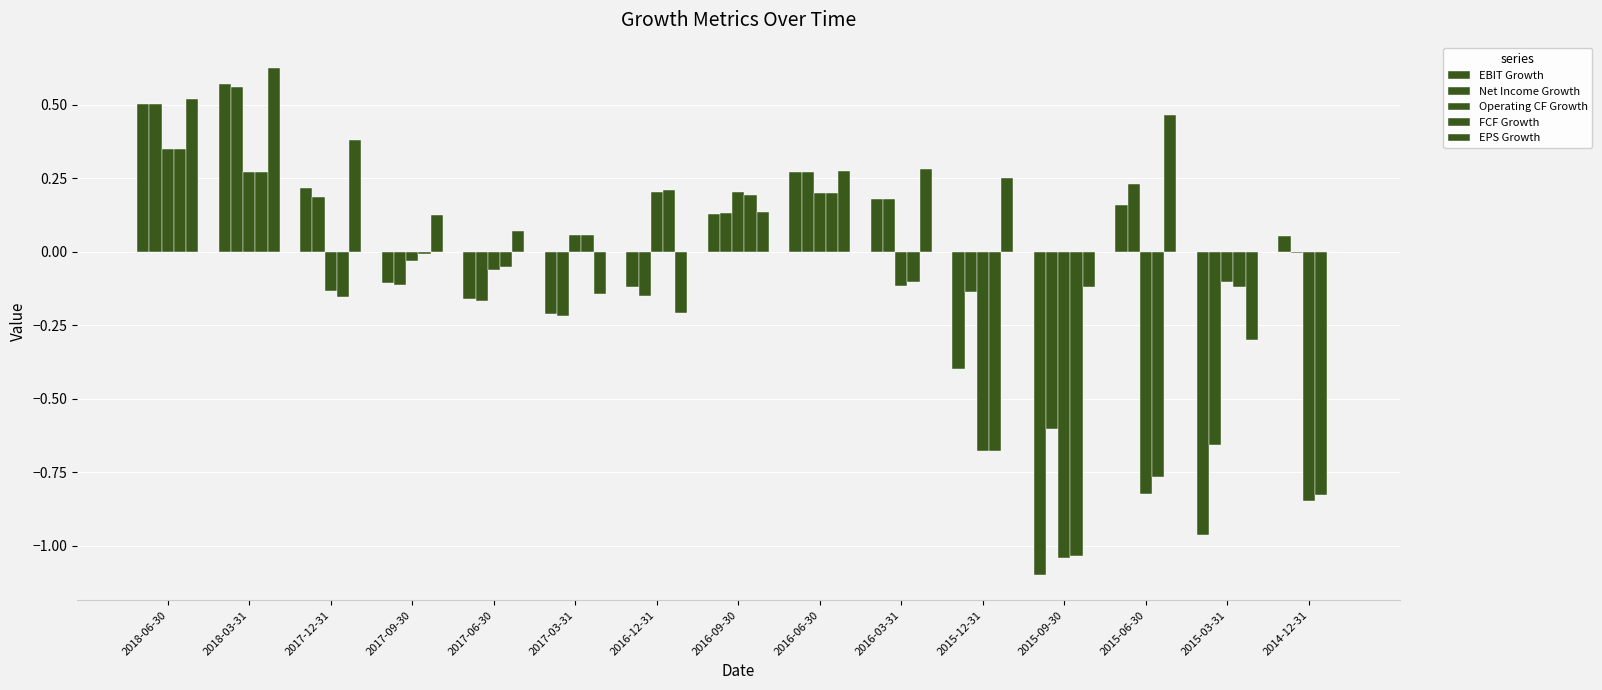

What is the label of the 4th bar from the left?

2017-09-30